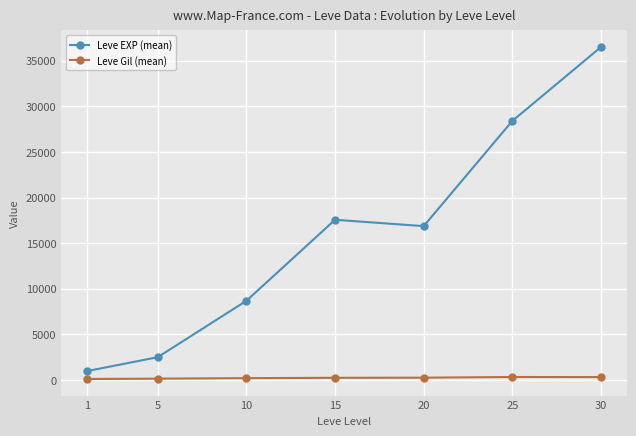

Which series has the largest total across all categories?

Leve EXP (mean)